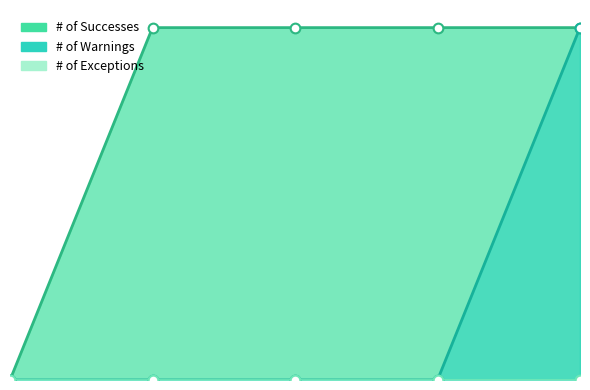

Reading right to left, extract all data points from this chart.

# of Warnings: 0=1	0=0	0=0	0=0	0=0
# of Successes: 0=1	0=1	0=1	0=1	0=0